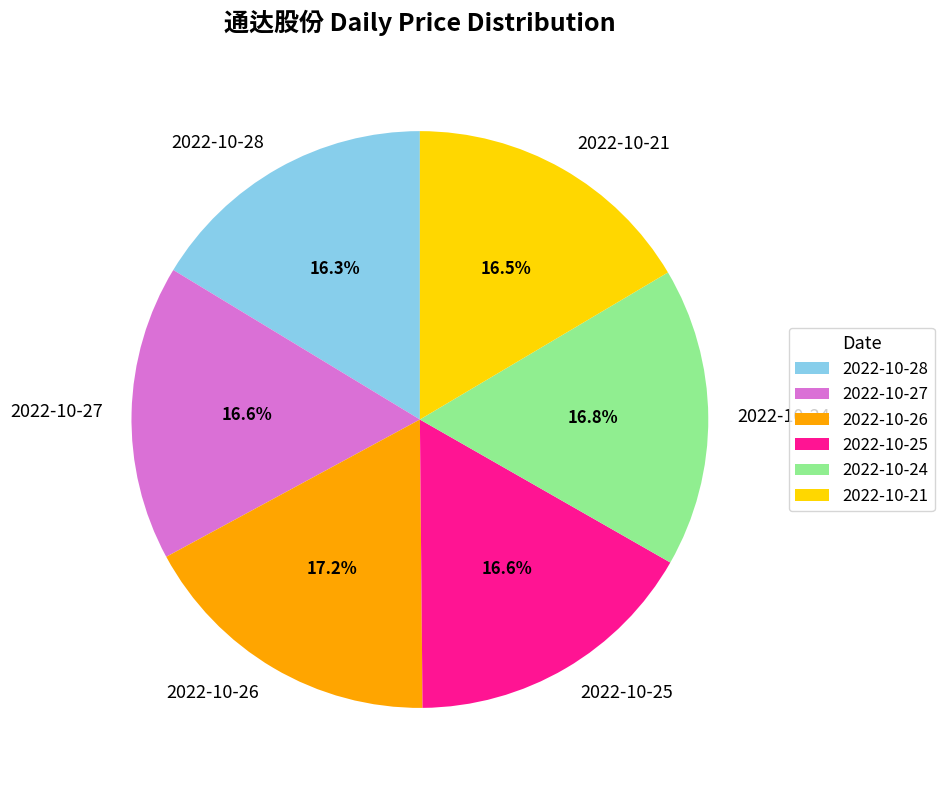

Does 2022-10-27 account for over 50% of the chart?

No